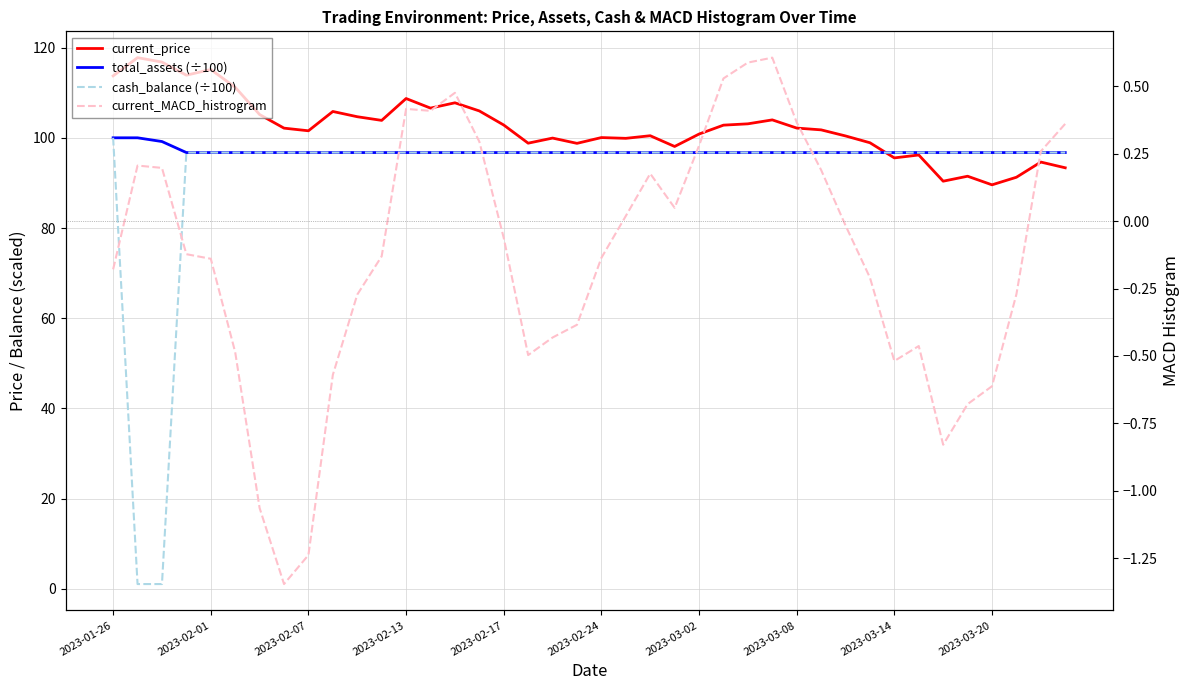

True or false: cash_balance (÷100) has more than 2 interior local peaks.

False